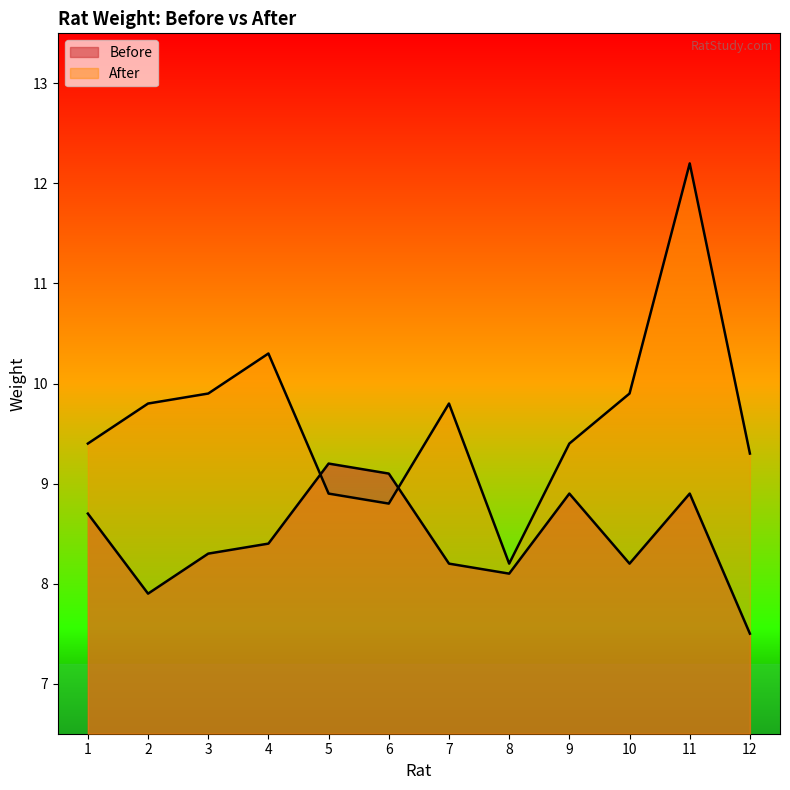

Rank the series by their average value, from lowest to highest.

Before, After